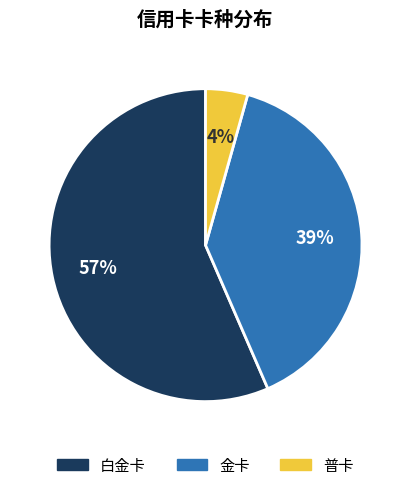

Combined, do 普卡 and 金卡 account for over 50%?

No